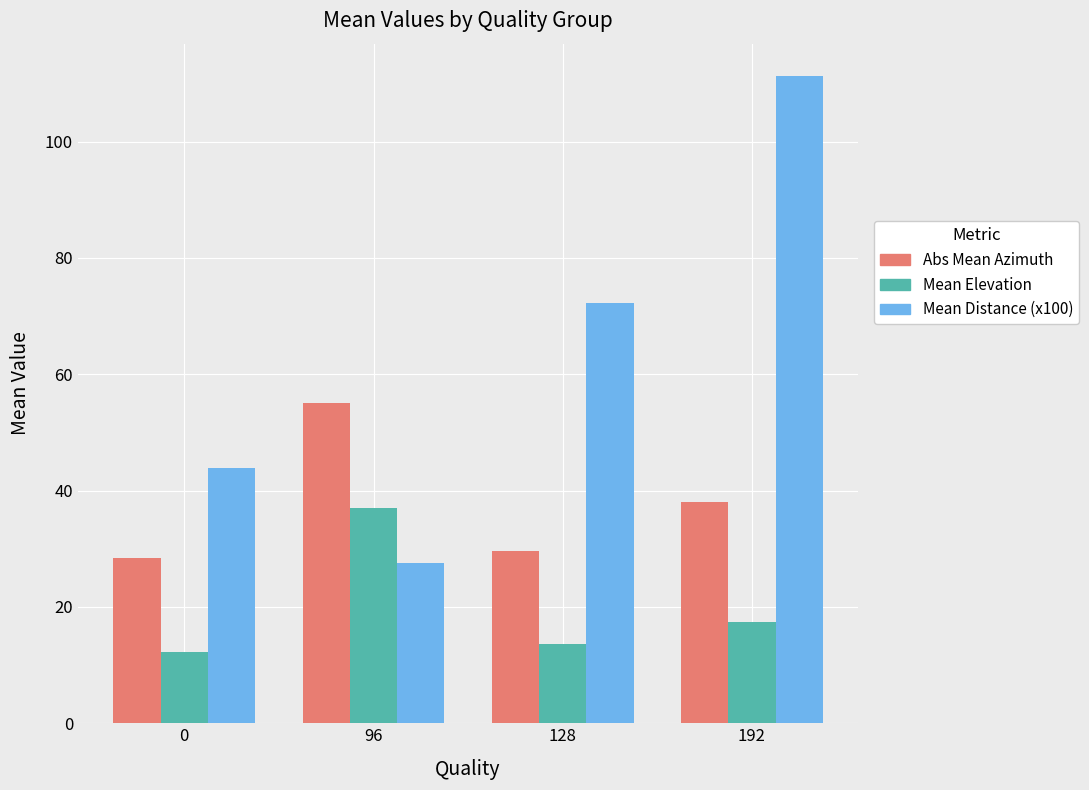

What is the sum of the Mean Elevation values at 96 and 0?

49.3